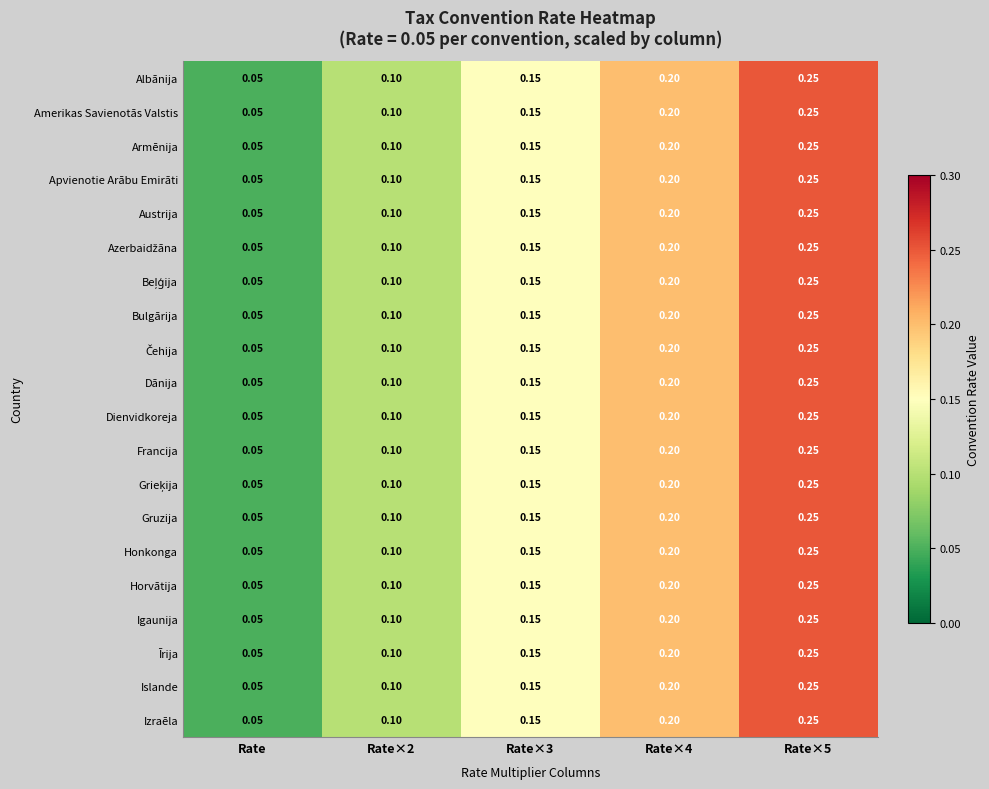

Is the value of Gruzija at Rate greater than the value of Apvienotie Arābu Emirāti at Rate×4?

No